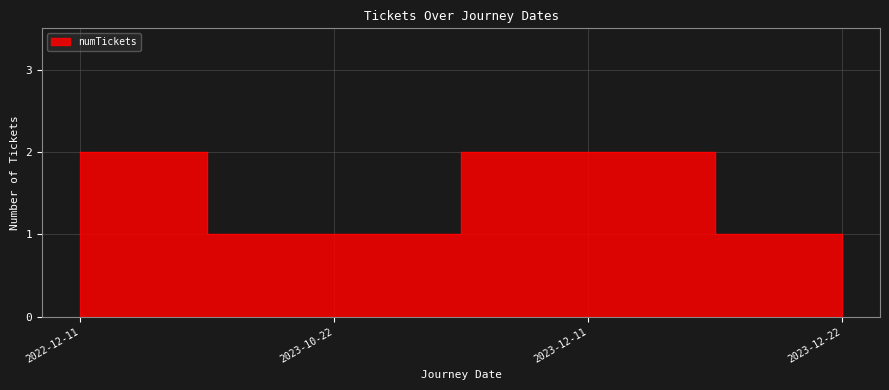

What is the sum of all values?

6